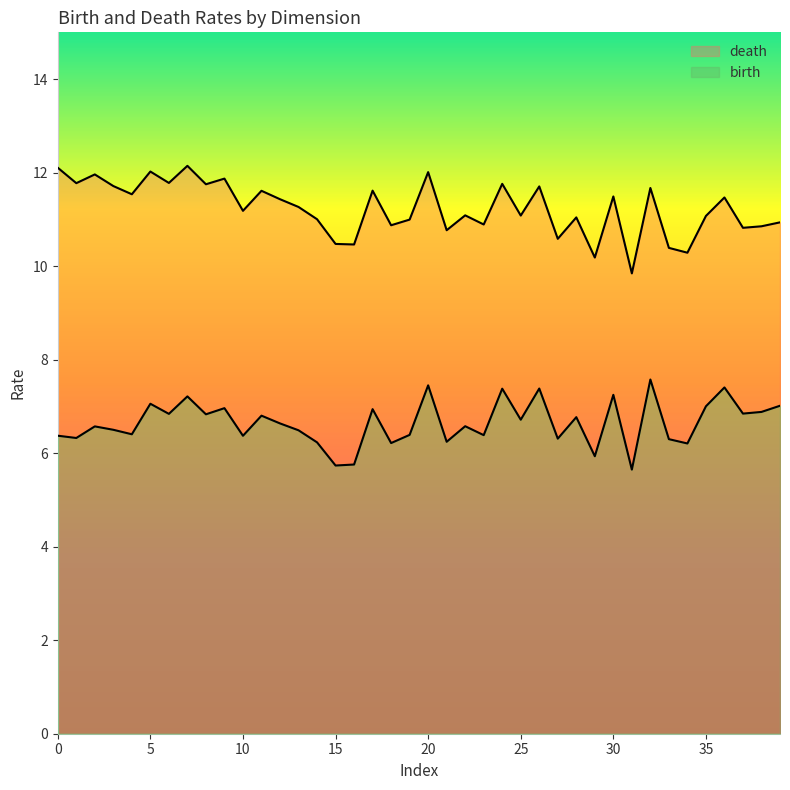

What is the maximum value shown in the chart?

12.1